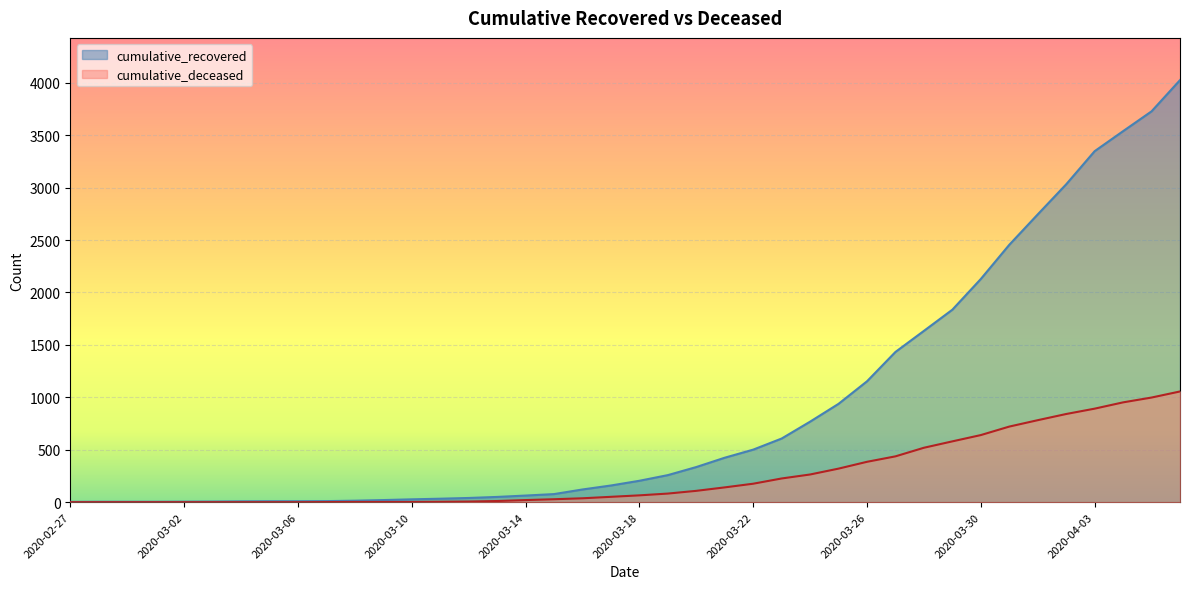

Which category has the lowest value in the cumulative_recovered series?

2020-02-27